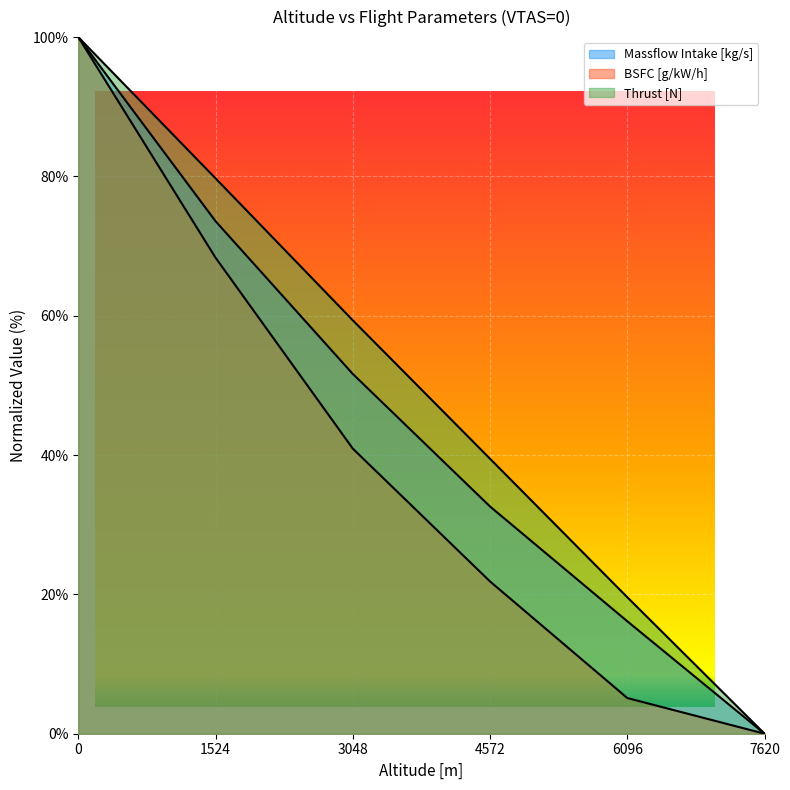

What is the average value of the Massflow Intake [kg/s] series?

45.7